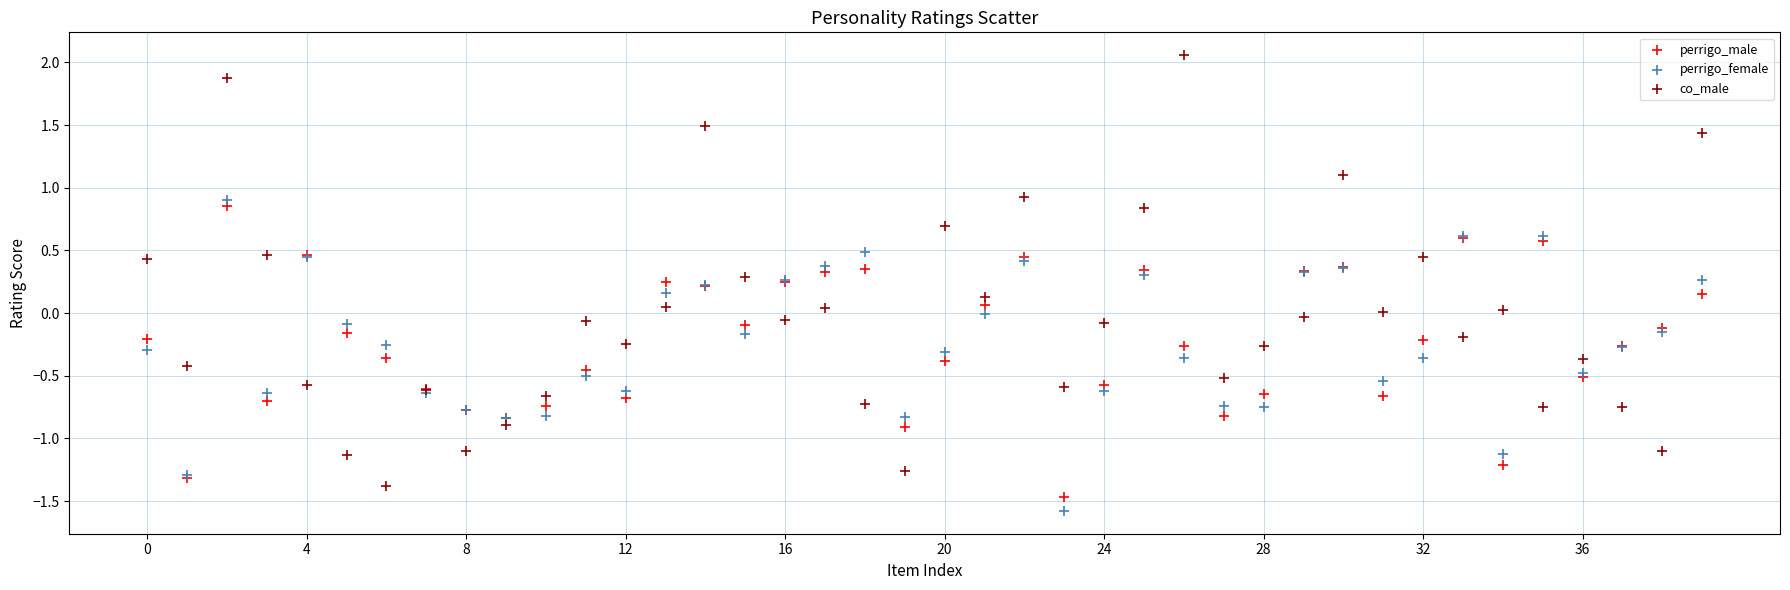

Which series contains the highest Y value?

co_male